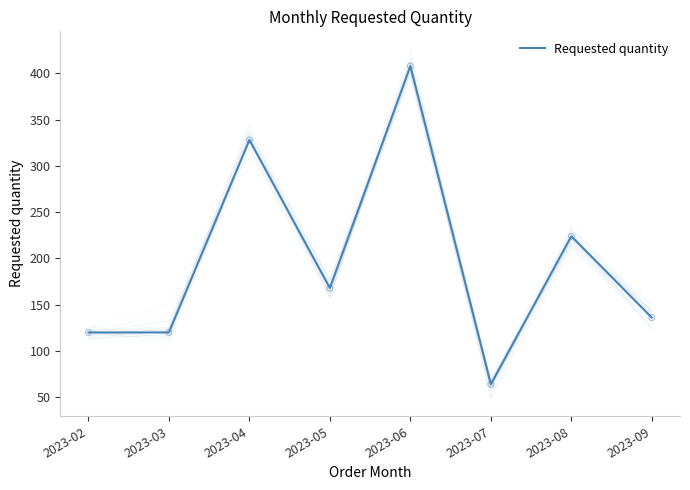

Between 2023-09 and 2023-05, which is larger?

2023-05